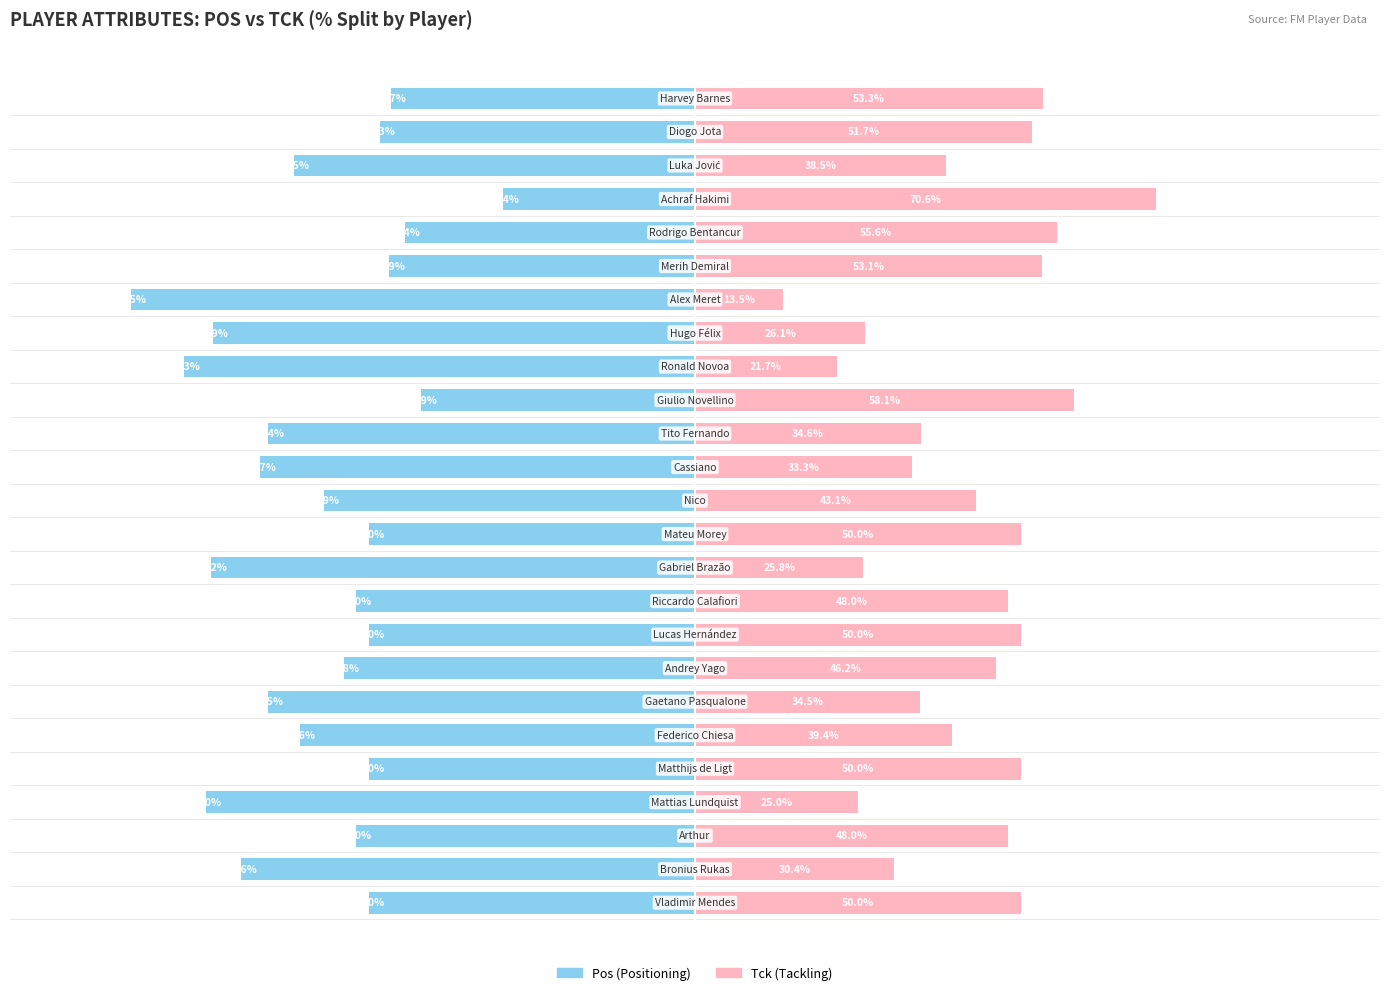

The value of Pos at 20 is -78.0. True or false?

False